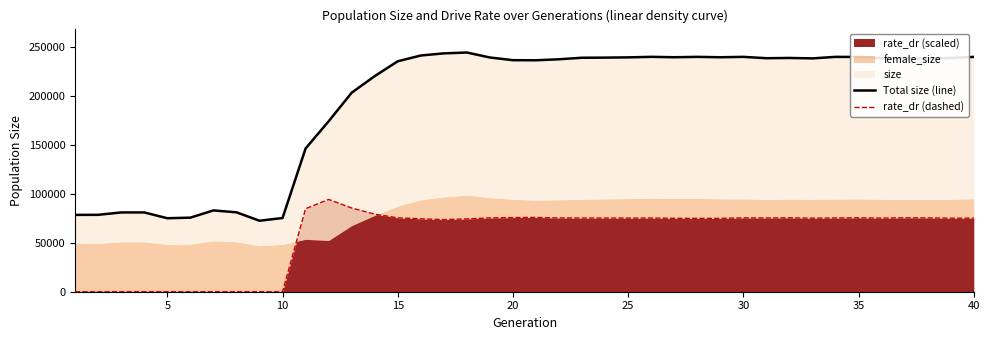

Reading left to right, transcribe all the data shown in this chart.

Total size (line): 78441.0	78509.0	80936.0	80946.0	75022.0	75626.0	83001.0	81074.0	72475.0	75245.0	146247.0	173997.0	203172.0	220097.0	235262.0	241169.0	243329.0	244205.0	239120.0	236383.0	236295.0	237313.0	238879.0	238991.0	239250.0	239792.0	239384.0	239764.0	239380.0	239770.0	238394.0	238655.0	238213.0	239762.0	239656.0	238590.0	238509.0	237915.0	238665.0	239743.0
rate_dr (dashed): 0.0	0.0	0.0	0.0	0.0	0.0	0.0	0.0	0.0	0.0	84746.0	94237.7	85464.2	79210.3	75416.6	74416.8	73623.7	74357.7	75337.0	75727.0	75850.1	75298.7	75255.4	75172.9	75160.4	75217.1	74943.1	74915.5	74862.3	75415.6	75283.8	75444.0	75082.3	75302.8	75454.9	75147.5	75460.3	75373.1	75050.3	75076.7